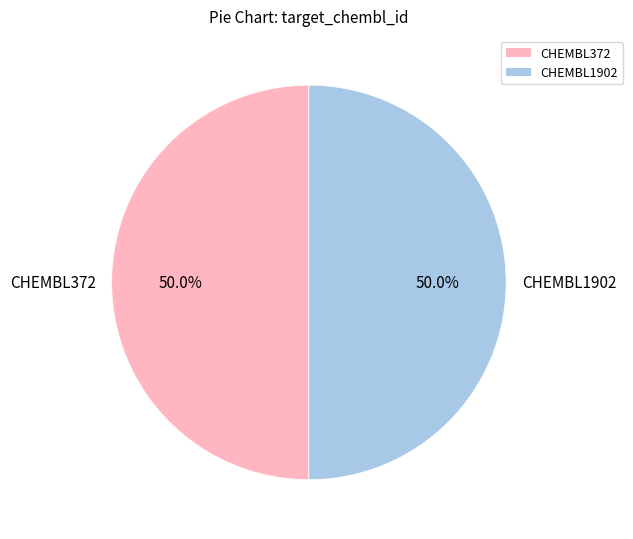

Count the number of slices in the pie.

2